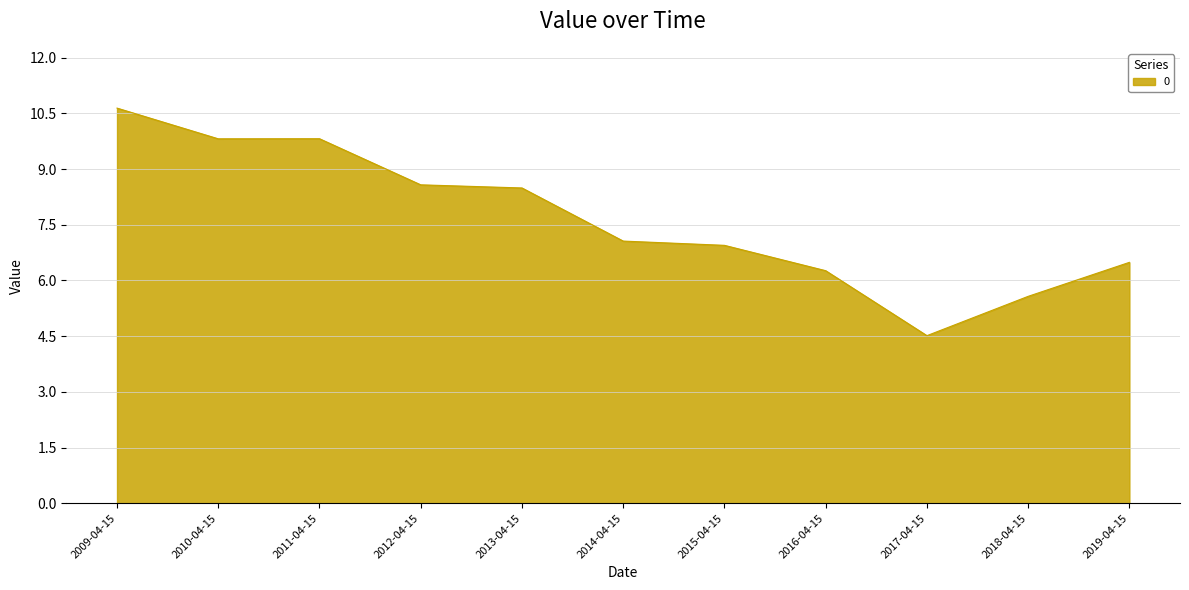

What is the difference between the values at 2018-04-15 and 2019-04-15?

0.9